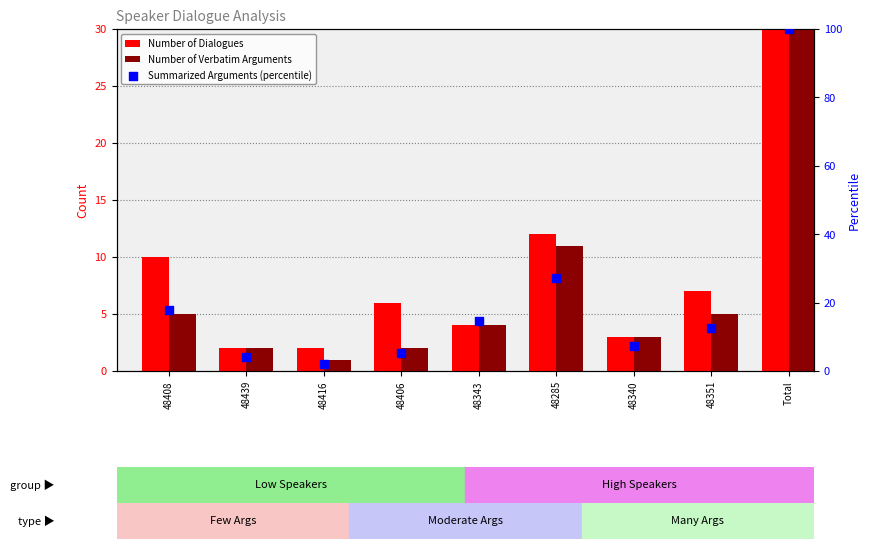

Which series has the largest total across all categories?

Summarized Arguments (percentile)